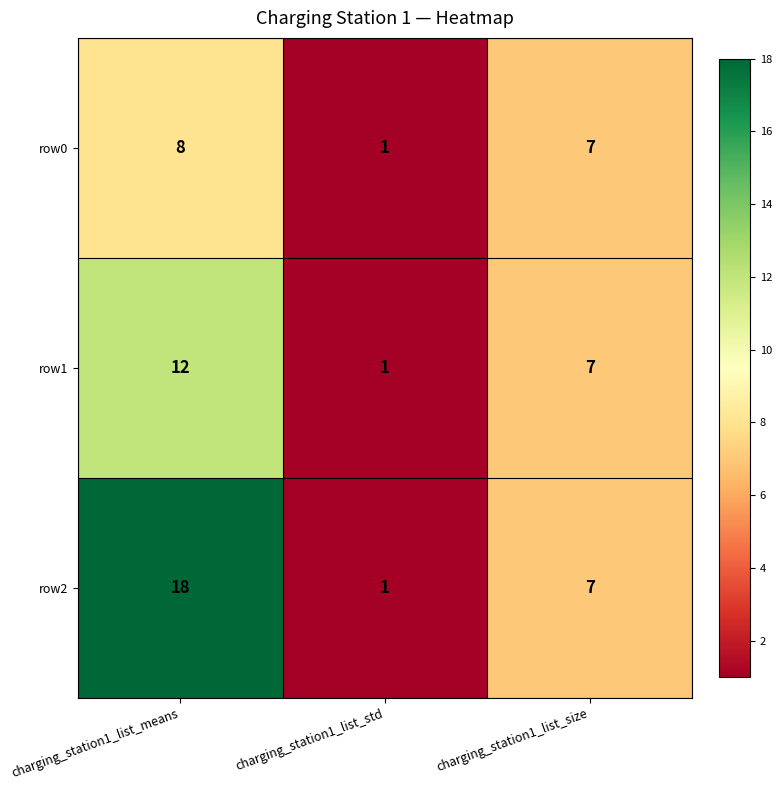

Reading left to right, what are all the values shown in this chart?

row0: charging_station1_list_means=8	charging_station1_list_std=1	charging_station1_list_size=7
row1: charging_station1_list_means=12	charging_station1_list_std=1	charging_station1_list_size=7
row2: charging_station1_list_means=18	charging_station1_list_std=1	charging_station1_list_size=7